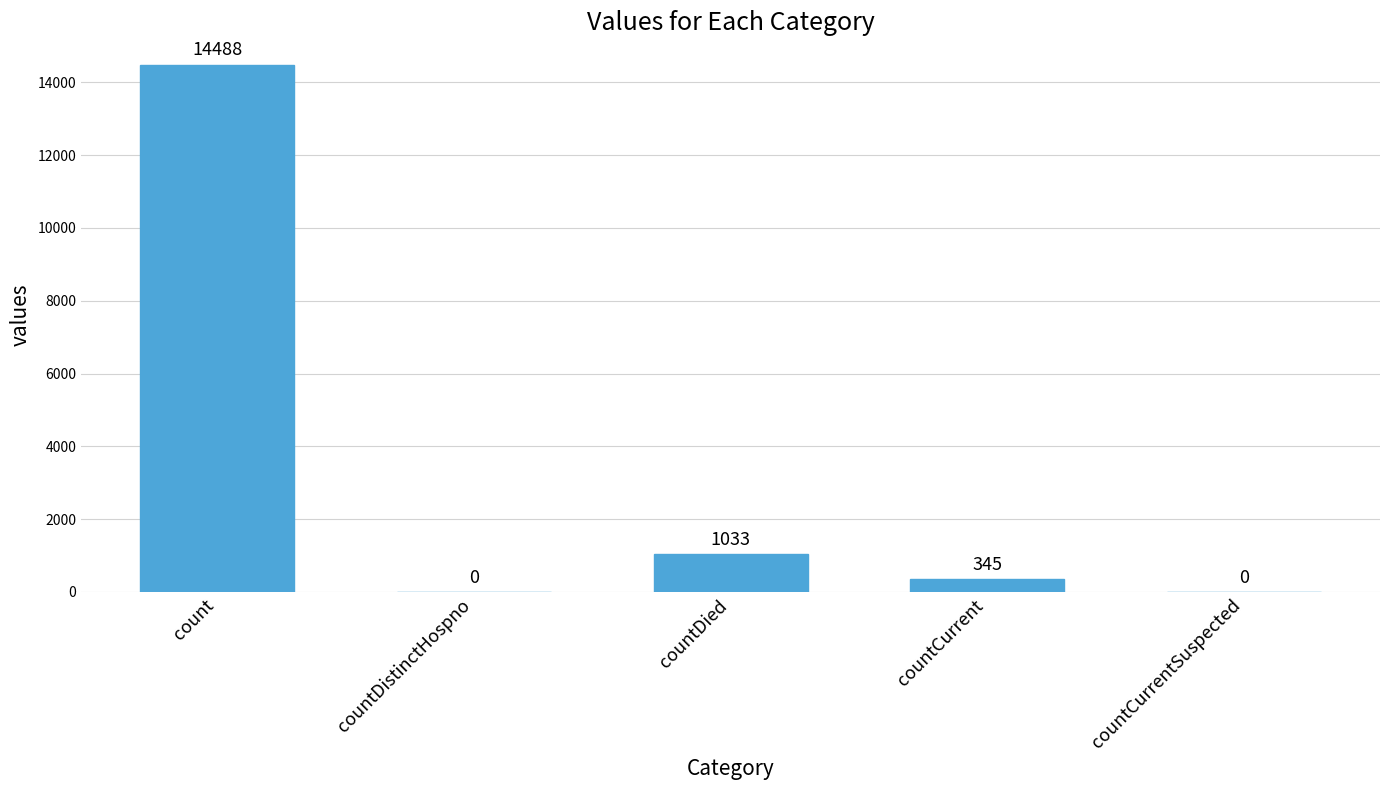

What is the sum of the values at countDied and countCurrentSuspected?

1033